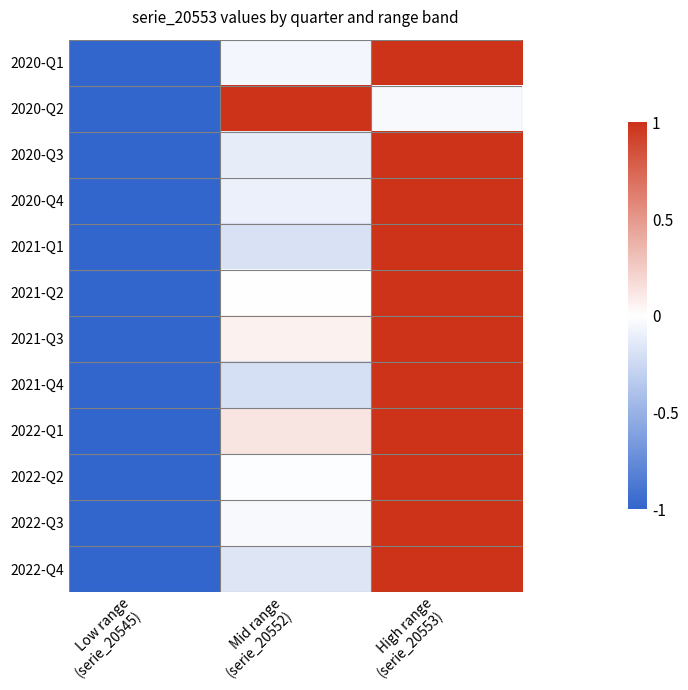

Reading left to right, transcribe all the data shown in this chart.

2020-Q1: Low range
(serie_20545)=-1.0	Mid range
(serie_20552)=-0.1	High range
(serie_20553)=1.0
2020-Q2: Low range
(serie_20545)=-1.0	Mid range
(serie_20552)=1.0	High range
(serie_20553)=-0.0
2020-Q3: Low range
(serie_20545)=-1.0	Mid range
(serie_20552)=-0.1	High range
(serie_20553)=1.0
2020-Q4: Low range
(serie_20545)=-1.0	Mid range
(serie_20552)=-0.1	High range
(serie_20553)=1.0
2021-Q1: Low range
(serie_20545)=-1.0	Mid range
(serie_20552)=-0.2	High range
(serie_20553)=1.0
2021-Q2: Low range
(serie_20545)=-1.0	Mid range
(serie_20552)=0.0	High range
(serie_20553)=1.0
2021-Q3: Low range
(serie_20545)=-1.0	Mid range
(serie_20552)=0.1	High range
(serie_20553)=1.0
2021-Q4: Low range
(serie_20545)=-1.0	Mid range
(serie_20552)=-0.2	High range
(serie_20553)=1.0
2022-Q1: Low range
(serie_20545)=-1.0	Mid range
(serie_20552)=0.1	High range
(serie_20553)=1.0
2022-Q2: Low range
(serie_20545)=-1.0	Mid range
(serie_20552)=-0.0	High range
(serie_20553)=1.0
2022-Q3: Low range
(serie_20545)=-1.0	Mid range
(serie_20552)=-0.0	High range
(serie_20553)=1.0
2022-Q4: Low range
(serie_20545)=-1.0	Mid range
(serie_20552)=-0.2	High range
(serie_20553)=1.0